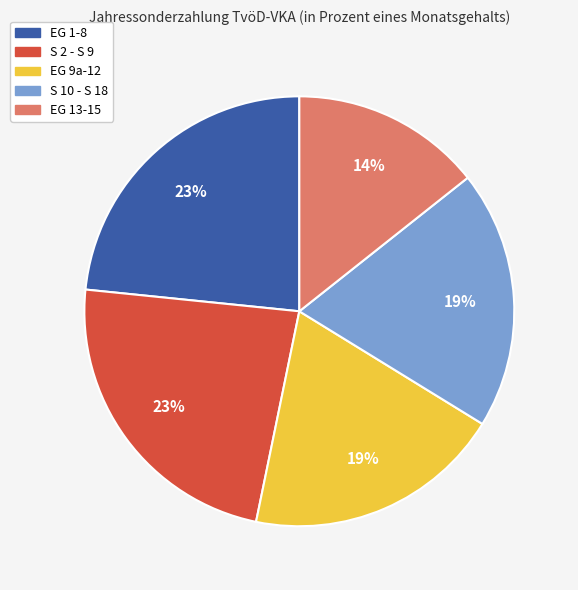

Between EG 13-15 and S 2 - S 9, which is larger?

S 2 - S 9